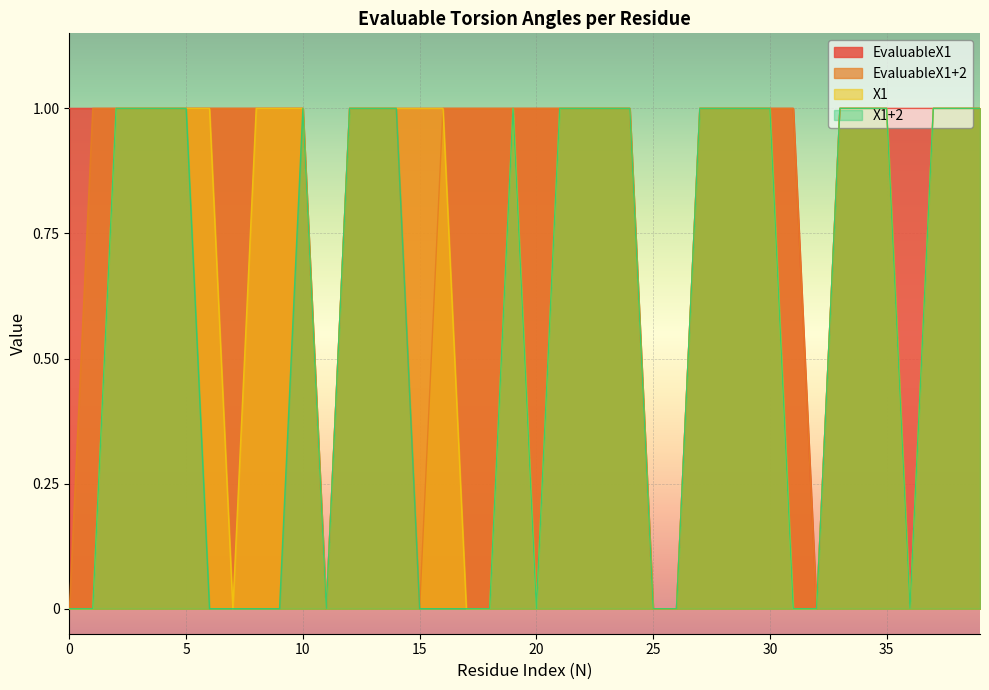

Which category has the highest value in the X1 series?

2